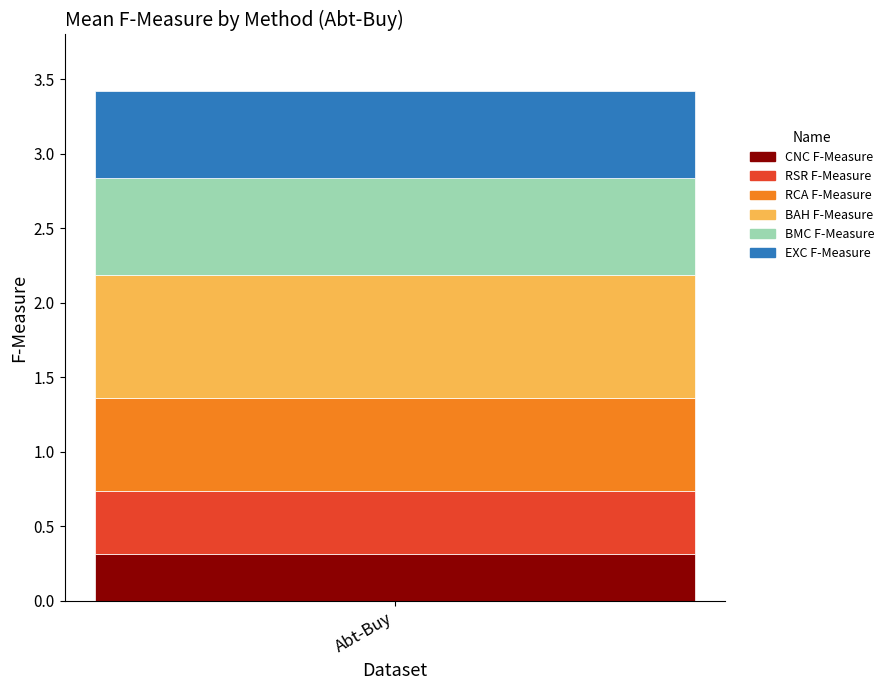

What are all the series names shown in the legend?

CNC F-Measure, RSR F-Measure, RCA F-Measure, BAH F-Measure, BMC F-Measure, EXC F-Measure